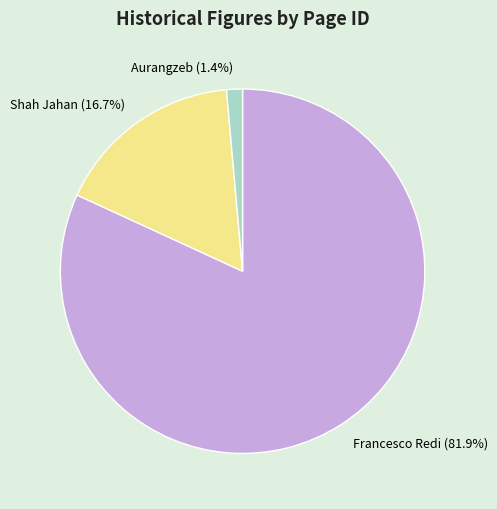

True or false: Aurangzeb accounts for 13% of the total.

False